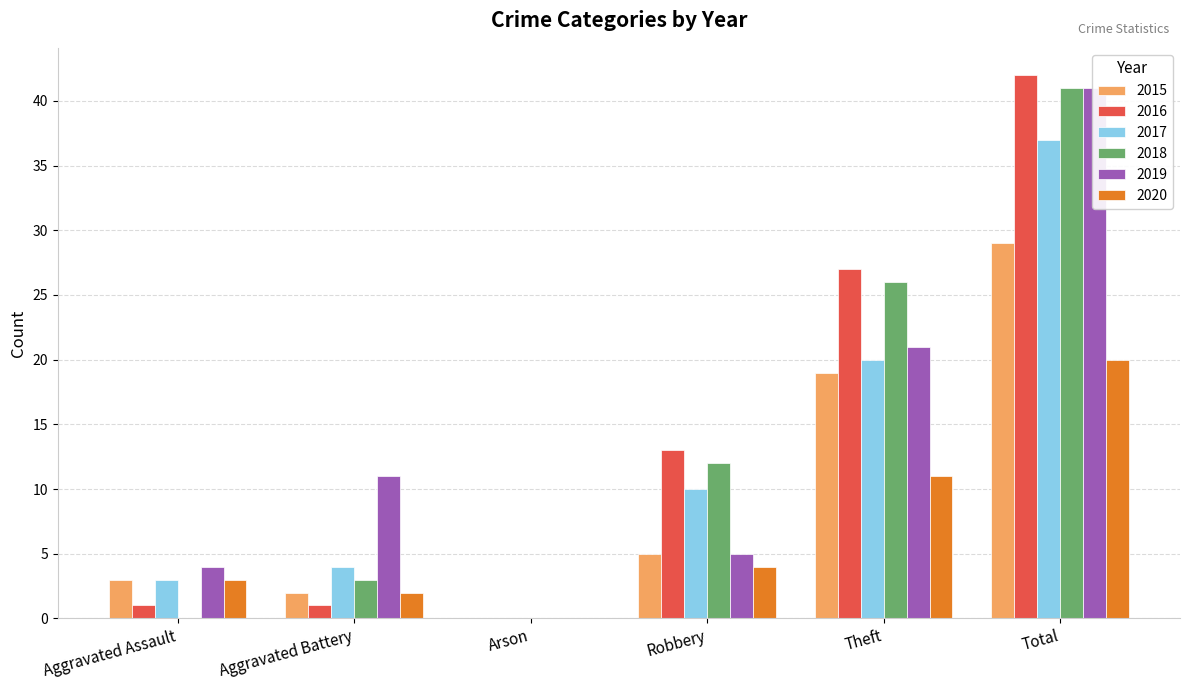

What value does the 2020 series have at Robbery?

4